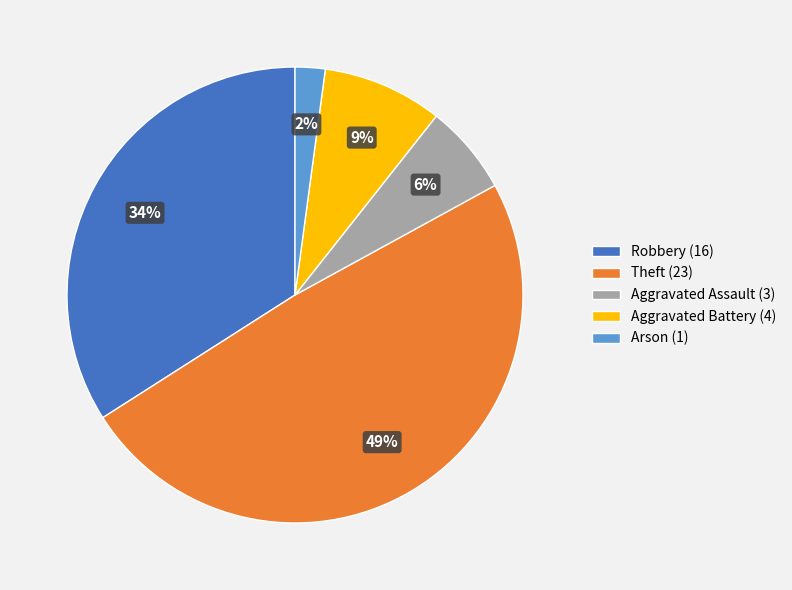

Which has a higher value, Arson or Robbery?

Robbery